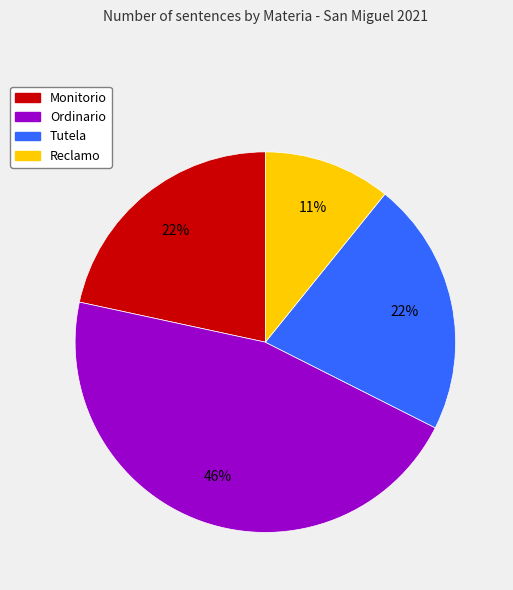

Which slice is the largest?

Ordinario